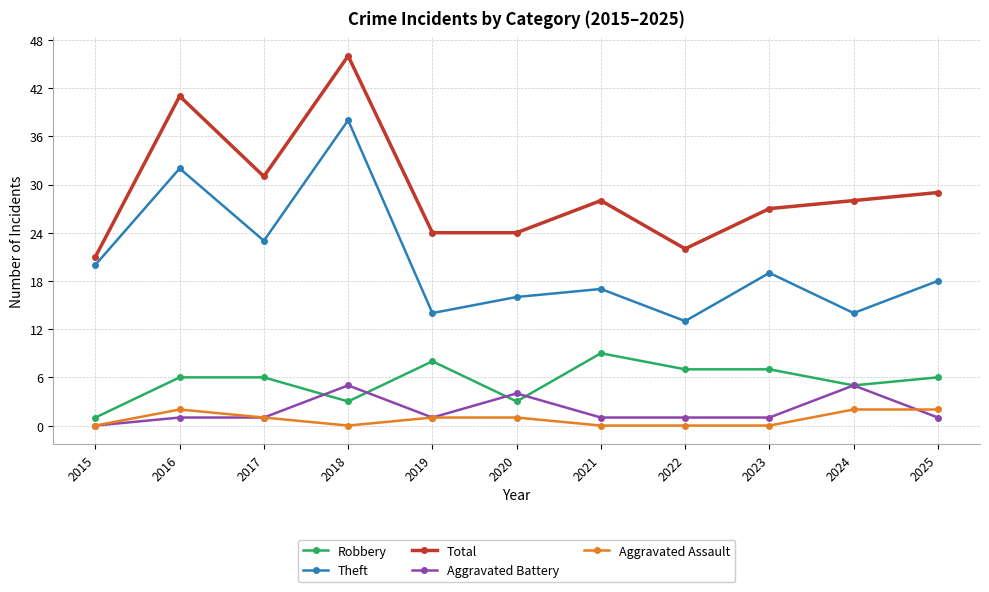

How many distinct data groups are displayed?

5